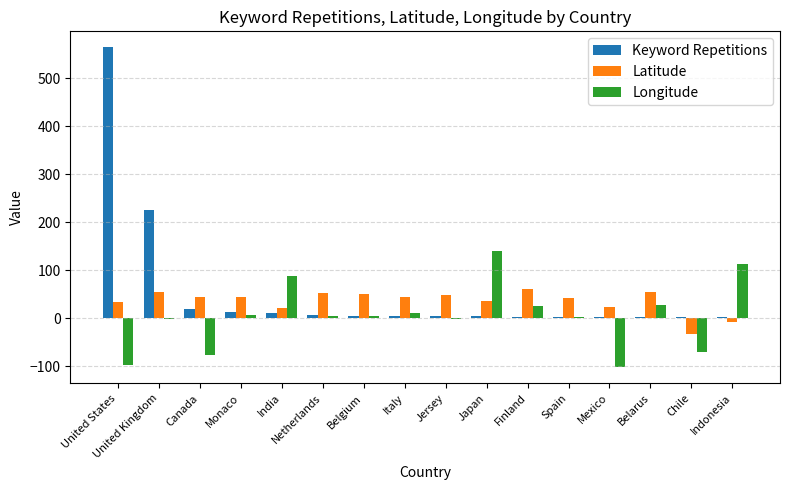

What is the difference between the Longitude values at Mexico and Chile?

31.4